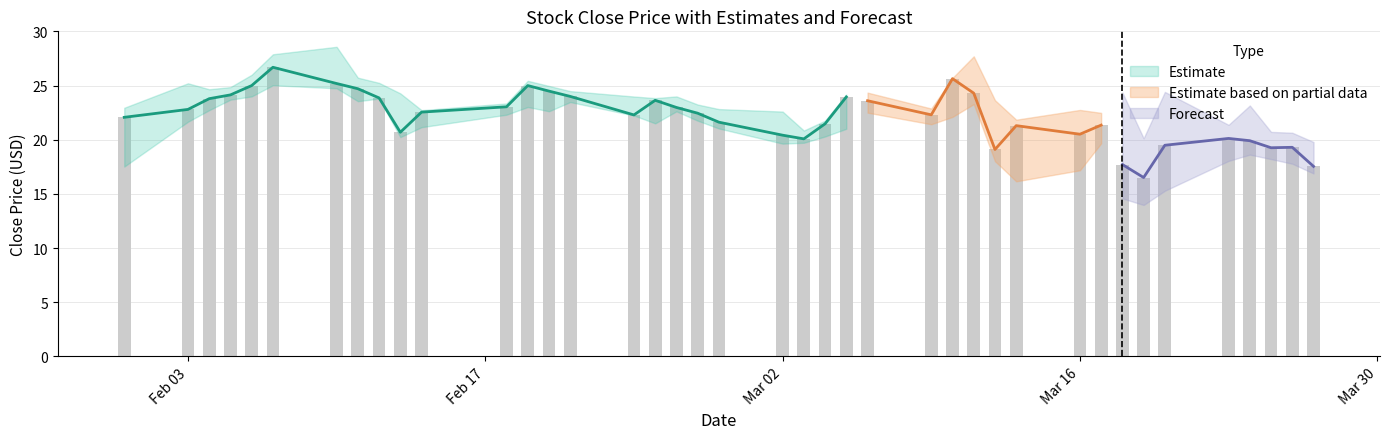

What is the difference between the second highest and minimum values in the low series?

9.8